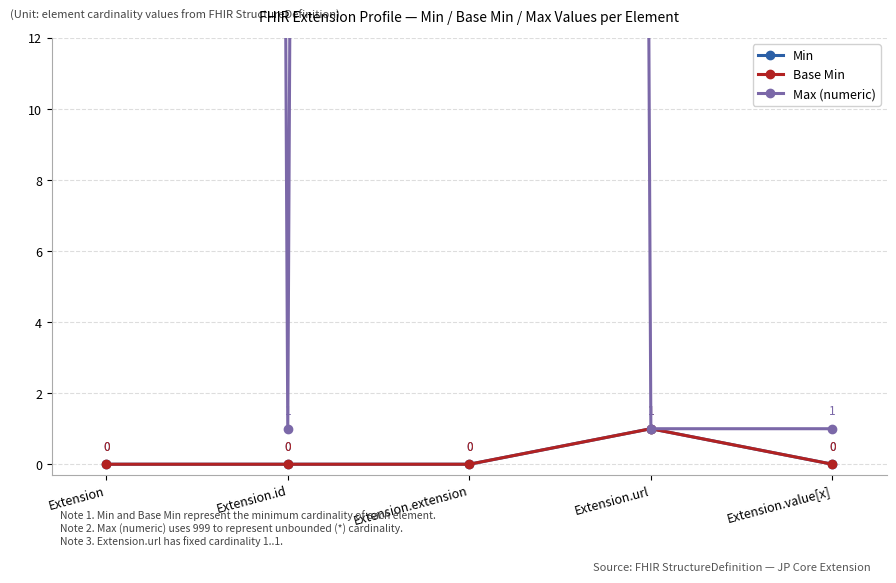

True or false: Max (numeric) and Min cross at least once.

False